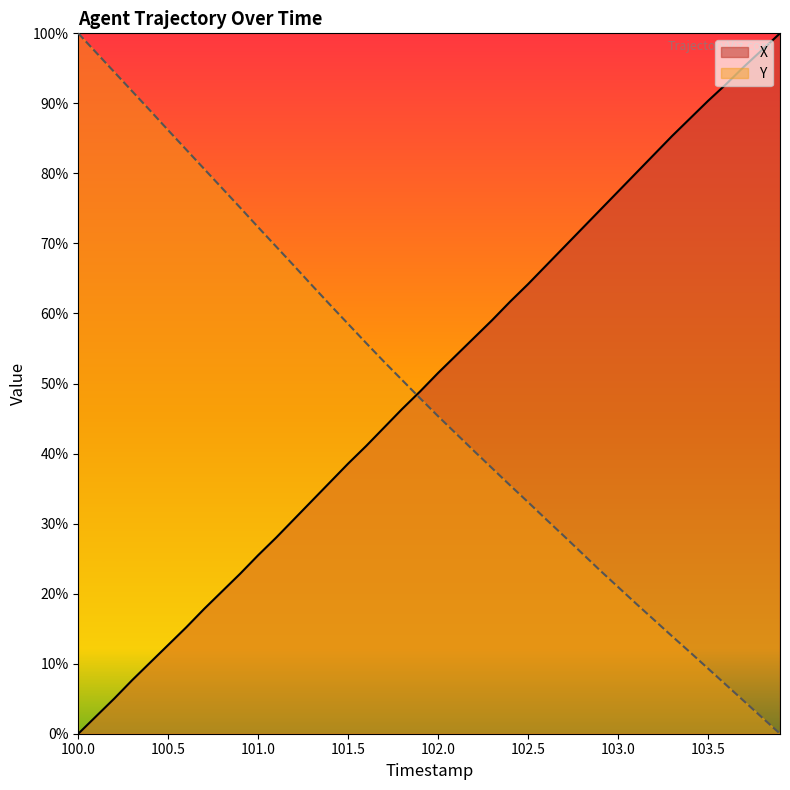

Reading left to right, list all the values displayed in this chart.

X: 0.0	2.5	5.0	7.7	10.2	12.7	15.2	17.8	20.3	22.9	25.5	28.0	30.6	33.3	35.9	38.6	41.1	43.7	46.4	48.9	51.5	54.0	56.5	59.0	61.7	64.2	66.8	69.5	72.1	74.8	77.4	80.1	82.7	85.3	87.8	90.4	92.7	95.2	97.6	100.0
Y: 100.0	97.2	94.5	91.7	89.0	86.2	83.4	80.6	77.9	75.1	72.3	69.5	66.8	64.0	61.2	58.5	55.8	53.1	50.5	47.9	45.3	42.8	40.4	37.9	35.5	33.1	30.6	28.2	25.8	23.3	20.9	18.6	16.3	13.9	11.6	9.3	7.0	4.7	2.3	0.0